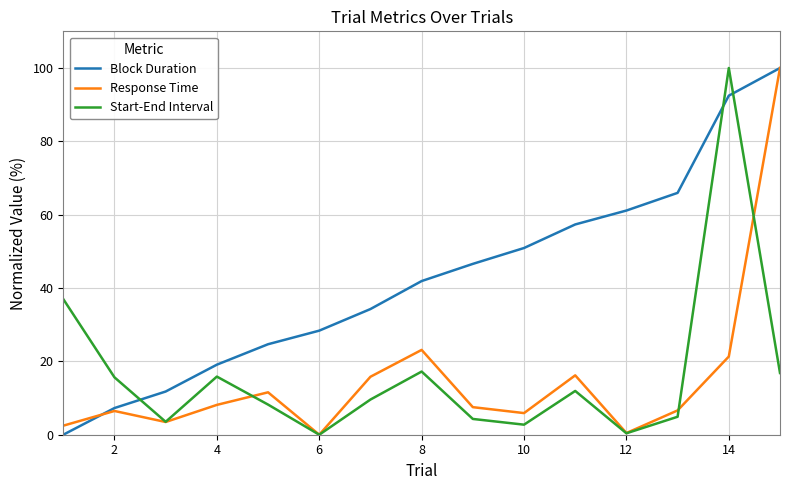

What is the highest value of the Start-End Interval series?

100.0